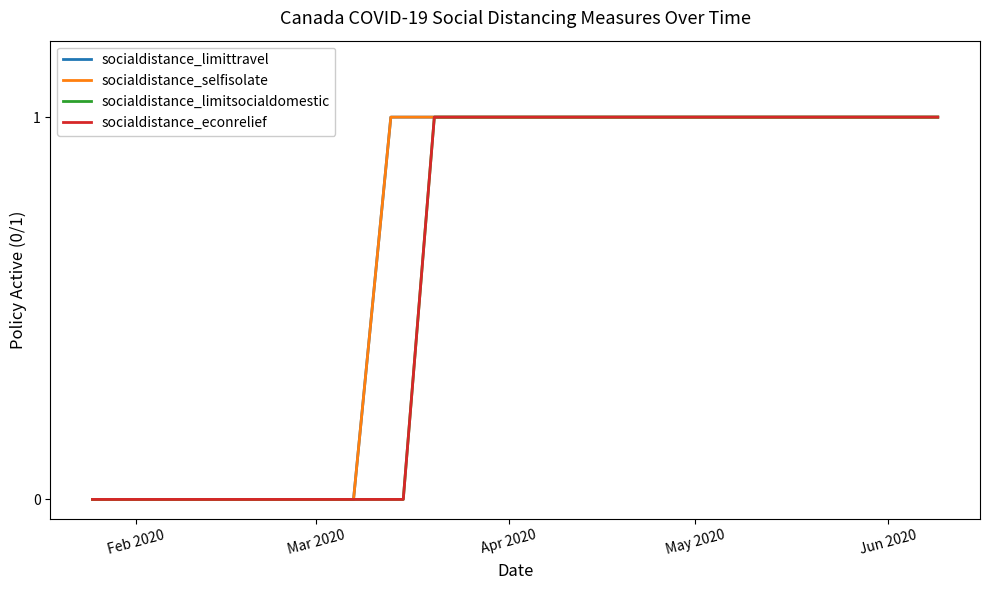

Is this an area chart (filled region under the line)?

No